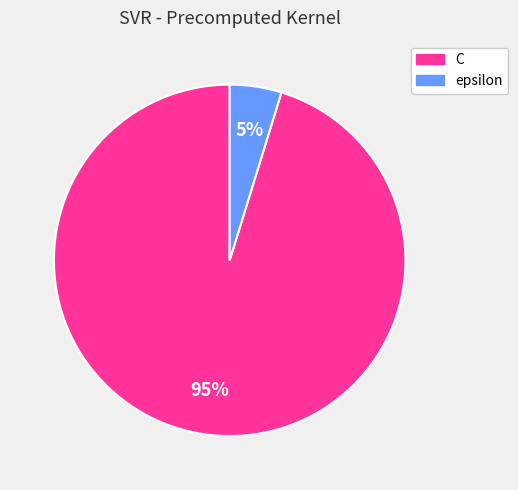

To the nearest percent, what portion does C represent?

95%